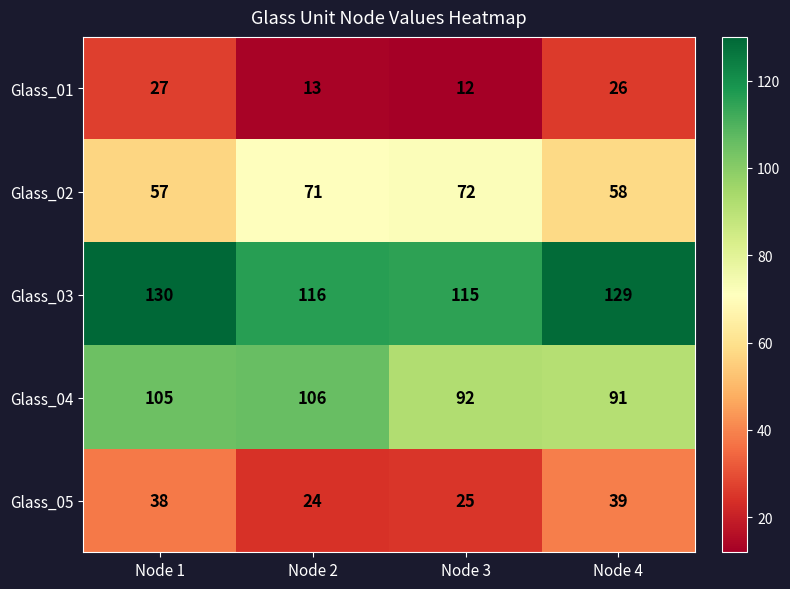

What is the sum of the Glass_03 values at Node 1 and Node 4?

259